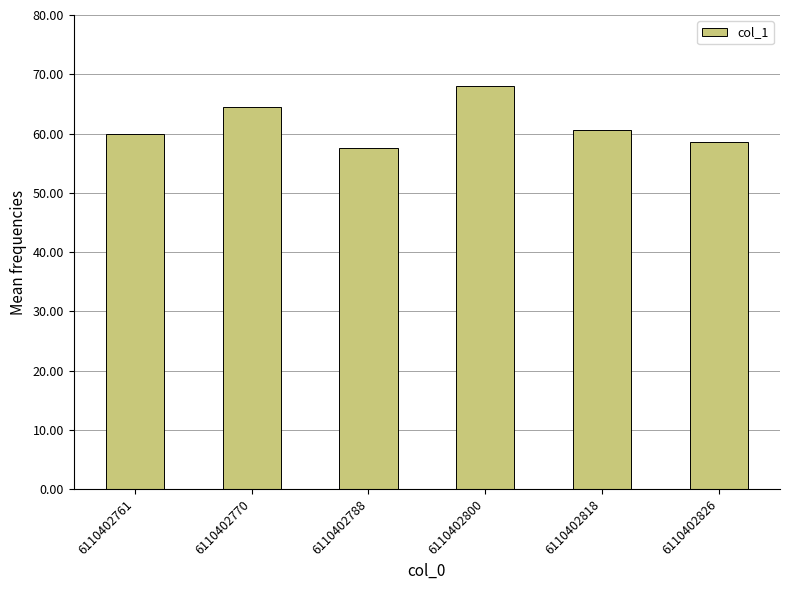

Between 6110402770 and 6110402761, which is larger?

6110402770